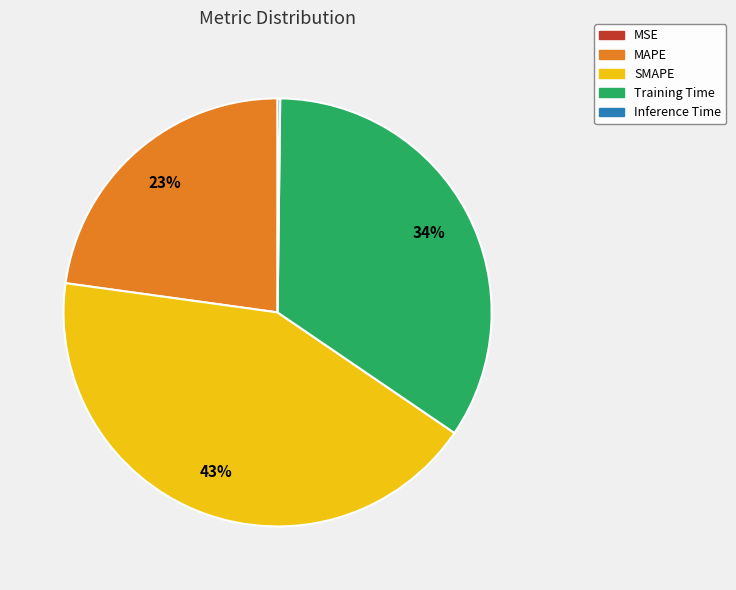

Is it true that MAPE is 32% of the pie?

False